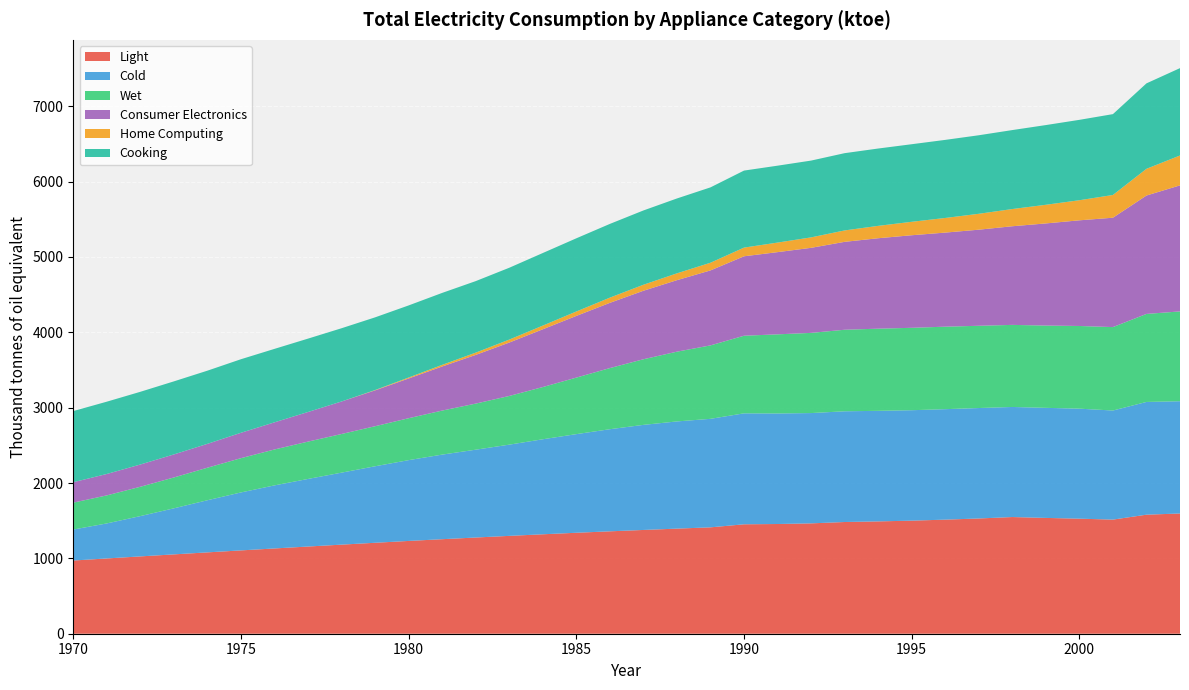

Reading left to right, transcribe all the data shown in this chart.

Light: 971.4	999.0	1026.2	1053.0	1079.6	1105.8	1131.7	1157.2	1182.3	1207.0	1231.4	1254.5	1276.8	1298.6	1319.6	1339.8	1359.0	1377.1	1394.8	1411.8	1452.2	1456.0	1464.6	1482.5	1490.7	1500.6	1514.0	1529.4	1548.5	1536.9	1526.8	1514.5	1579.8	1595.6
Cold: 411.2	464.8	534.9	611.2	691.9	769.2	837.0	896.9	955.5	1015.3	1072.2	1122.6	1165.5	1210.6	1261.0	1308.9	1355.0	1394.6	1422.5	1440.0	1472.5	1466.9	1463.7	1469.5	1467.2	1465.5	1466.0	1465.7	1460.7	1460.7	1460.0	1447.5	1496.1	1489.8
Wet: 357.0	372.1	389.3	409.4	431.7	454.8	476.5	495.4	512.8	531.4	556.3	584.4	611.6	646.1	693.0	750.2	811.2	870.7	925.7	974.5	1029.9	1050.1	1064.0	1082.0	1090.3	1093.6	1094.7	1091.5	1089.2	1092.0	1097.2	1107.2	1168.1	1192.0
Consumer Electronics: 271.2	284.2	295.3	305.8	316.6	336.9	360.2	393.1	431.5	476.1	527.3	585.2	646.2	708.7	766.5	818.7	865.8	909.1	948.9	995.2	1054.4	1090.9	1128.8	1166.7	1200.2	1228.5	1248.5	1275.2	1309.1	1355.3	1402.3	1451.5	1571.2	1672.6
Home Computing: 0.0	0.0	0.0	0.0	0.0	0.0	0.0	0.0	0.0	4.3	12.8	21.5	30.3	39.4	48.9	58.7	69.0	79.7	90.7	101.8	115.1	126.8	138.6	151.4	164.2	178.4	194.2	210.9	228.3	247.4	266.6	301.8	354.6	396.6
Cooking: 944.0	959.4	964.9	969.5	971.2	976.2	974.9	973.7	972.0	964.4	956.7	954.8	948.9	953.3	963.2	971.2	978.5	985.9	993.6	1000.1	1022.2	1020.5	1019.2	1025.4	1026.3	1029.5	1036.2	1042.2	1048.0	1057.8	1066.8	1072.9	1133.9	1159.4